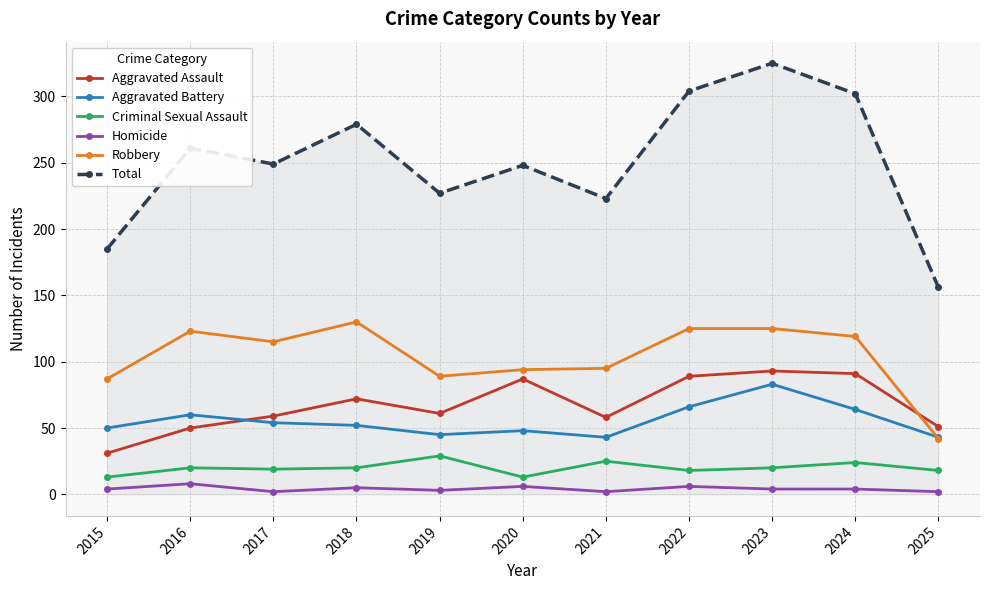

At 2021, list the series in order from smallest to largest.

Homicide, Criminal Sexual Assault, Aggravated Battery, Aggravated Assault, Robbery, Total